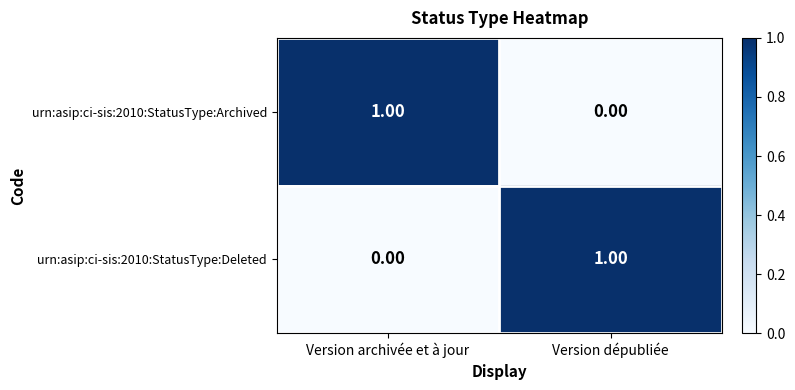

Which category has the highest value in the urn:asip:ci-sis:2010:StatusType:Archived series?

Version archivée et à jour